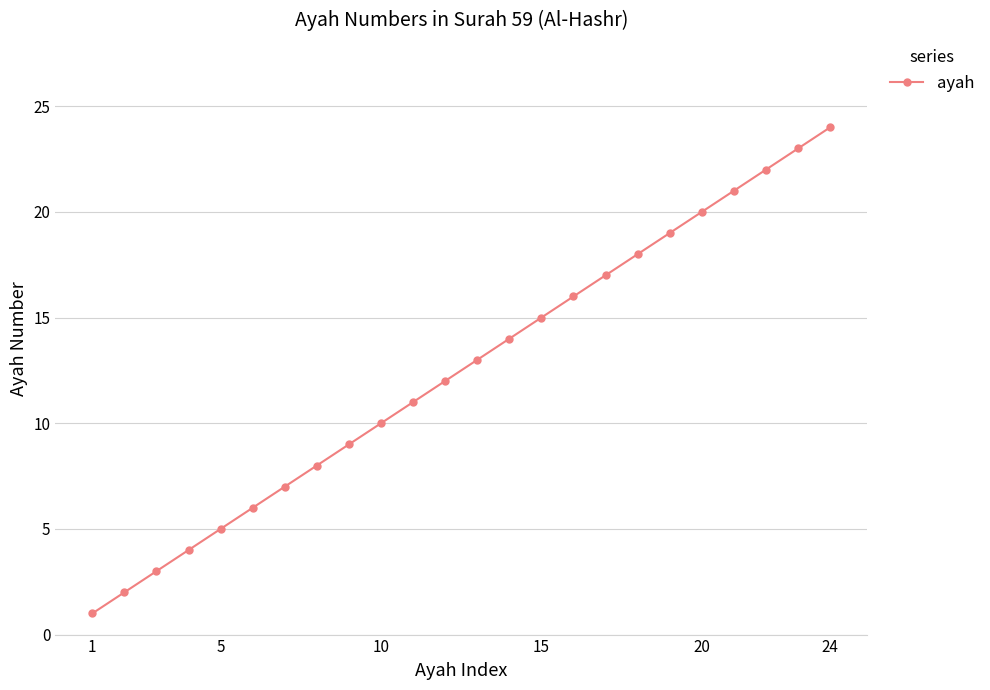

What is the difference between the maximum and minimum values?

23